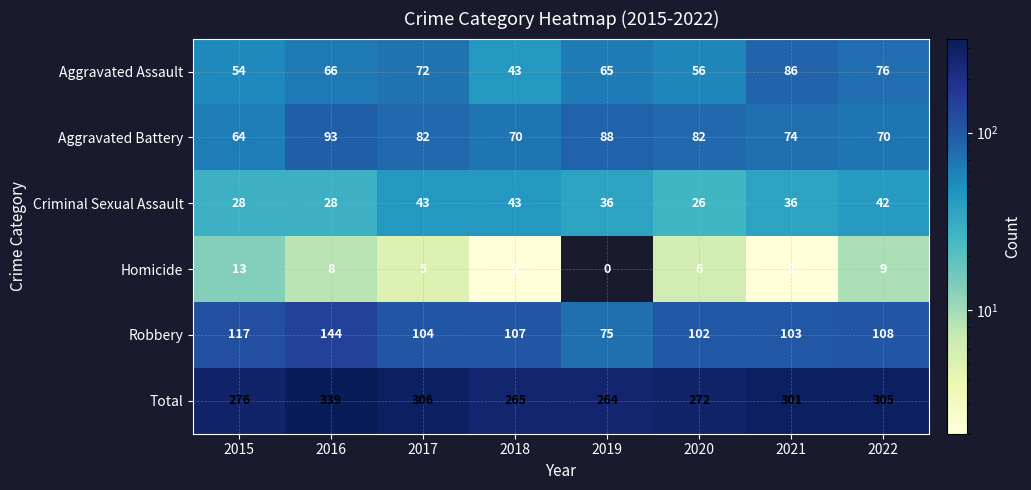

List the series in order of their peak value, highest first.

Total, Robbery, Aggravated Battery, Aggravated Assault, Criminal Sexual Assault, Homicide